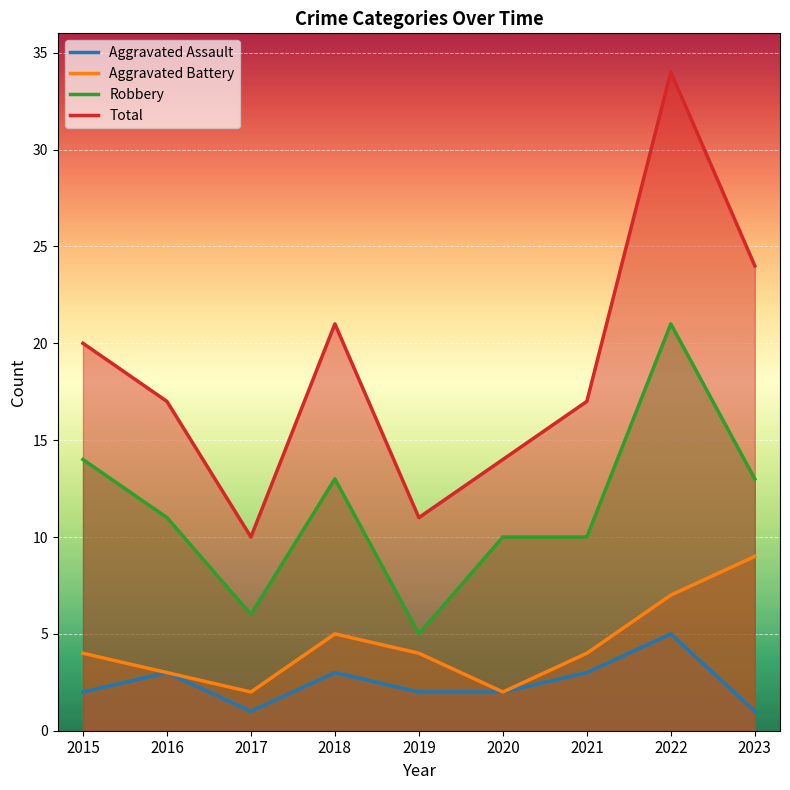

What is the value of the Aggravated Battery point at the 1st from the left?

4